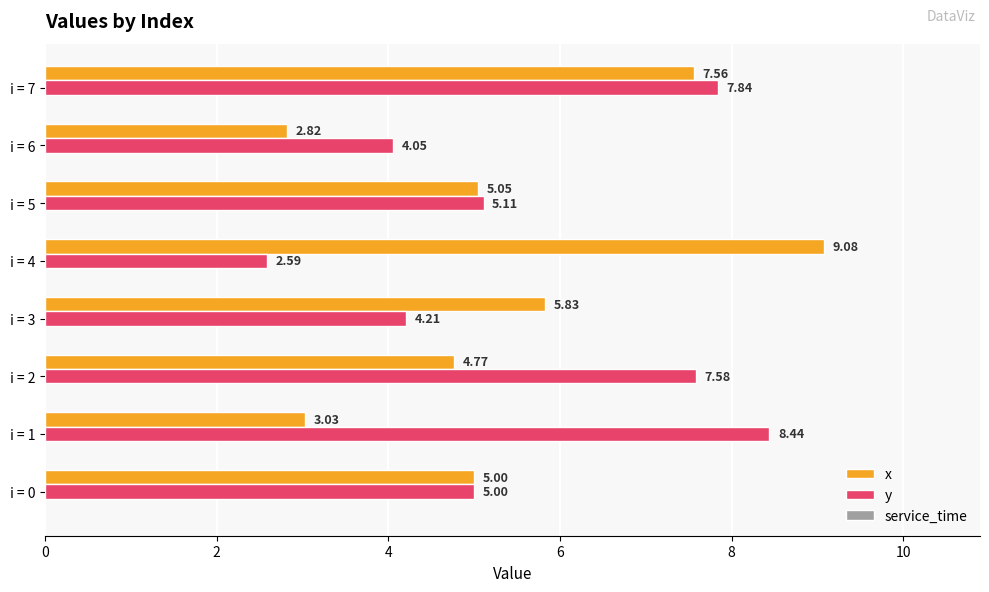

Which series has the largest total across all categories?

y